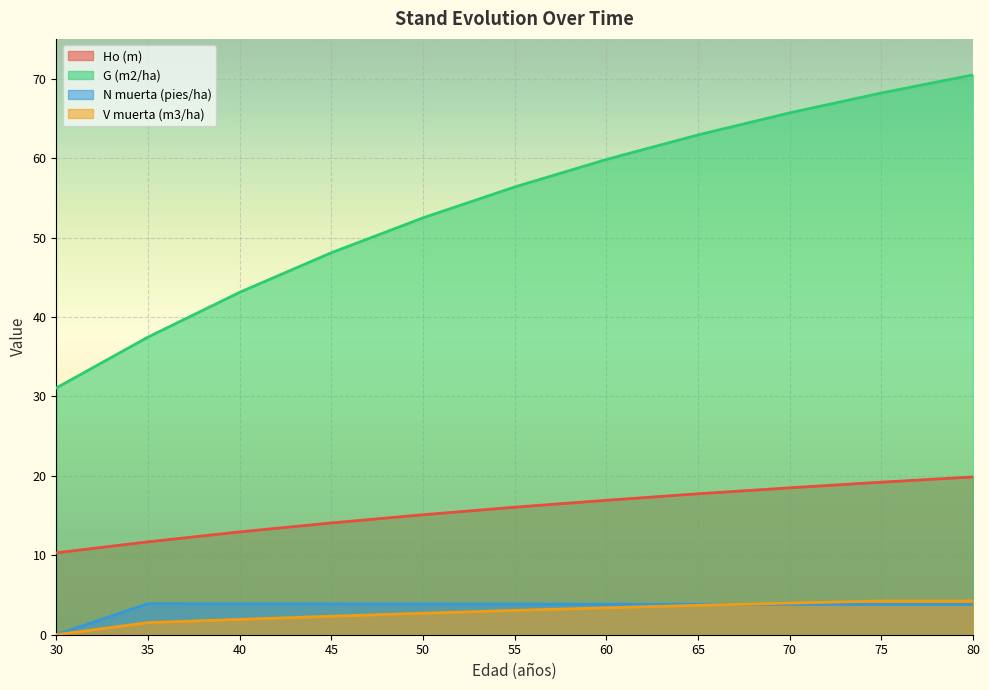

Between 55 and 75, which series saw the biggest shift?

G (m2/ha)